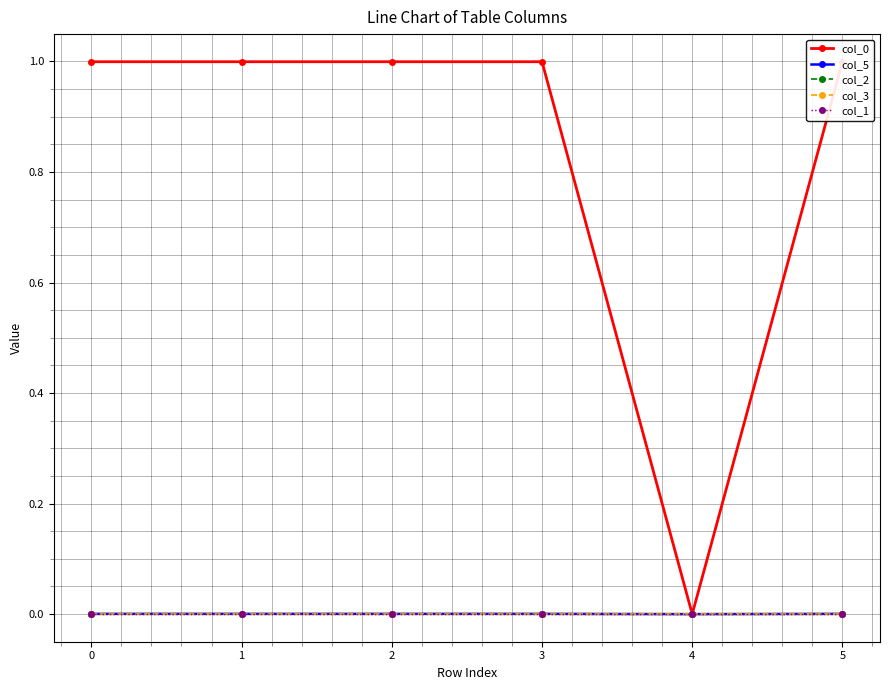

Reading left to right, transcribe all the data shown in this chart.

col_0: 1.0	1.0	1.0	1.0	0.0	1.0
col_5: 0.0	0.0	0.0	0.0	0.0	0.0
col_2: -0.0	0.0	0.0	0.0	0.0	0.0
col_3: 0.0	-0.0	-0.0	0.0	0.0	0.0
col_1: 0.0	0.0	0.0	0.0	0.0	0.0